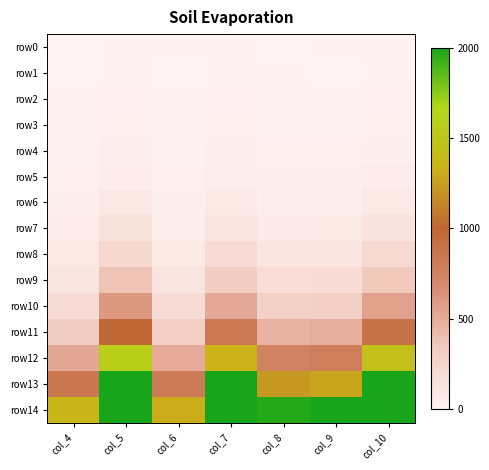

Reading left to right, extract all data points from this chart.

row0: col_4=1	col_5=8	col_6=4	col_7=7	col_8=2	col_9=4	col_10=5
row1: col_4=3	col_5=6	col_6=1	col_7=5	col_8=4	col_9=3	col_10=7
row2: col_4=4	col_5=14	col_6=5	col_7=12	col_8=6	col_9=7	col_10=12
row3: col_4=7	col_5=20	col_6=6	col_7=17	col_8=10	col_9=10	col_10=19
row4: col_4=11	col_5=34	col_6=11	col_7=29	col_8=16	col_9=17	col_10=31
row5: col_4=18	col_5=54	col_6=17	col_7=46	col_8=26	col_9=27	col_10=50
row6: col_4=29	col_5=88	col_6=28	col_7=75	col_8=42	col_9=44	col_10=81
row7: col_4=47	col_5=142	col_6=45	col_7=121	col_8=68	col_9=71	col_10=131
row8: col_4=76	col_5=230	col_6=73	col_7=196	col_8=110	col_9=115	col_10=212
row9: col_4=123	col_5=372	col_6=118	col_7=317	col_8=178	col_9=186	col_10=343
row10: col_4=199	col_5=602	col_6=191	col_7=513	col_8=288	col_9=301	col_10=555
row11: col_4=322	col_5=974	col_6=309	col_7=830	col_8=466	col_9=487	col_10=898
row12: col_4=521	col_5=1576	col_6=500	col_7=1343	col_8=754	col_9=788	col_10=1453
row13: col_4=843	col_5=2550	col_6=809	col_7=2173	col_8=1220	col_9=1275	col_10=2351
row14: col_4=1364	col_5=4126	col_6=1309	col_7=3516	col_8=1974	col_9=2063	col_10=3804